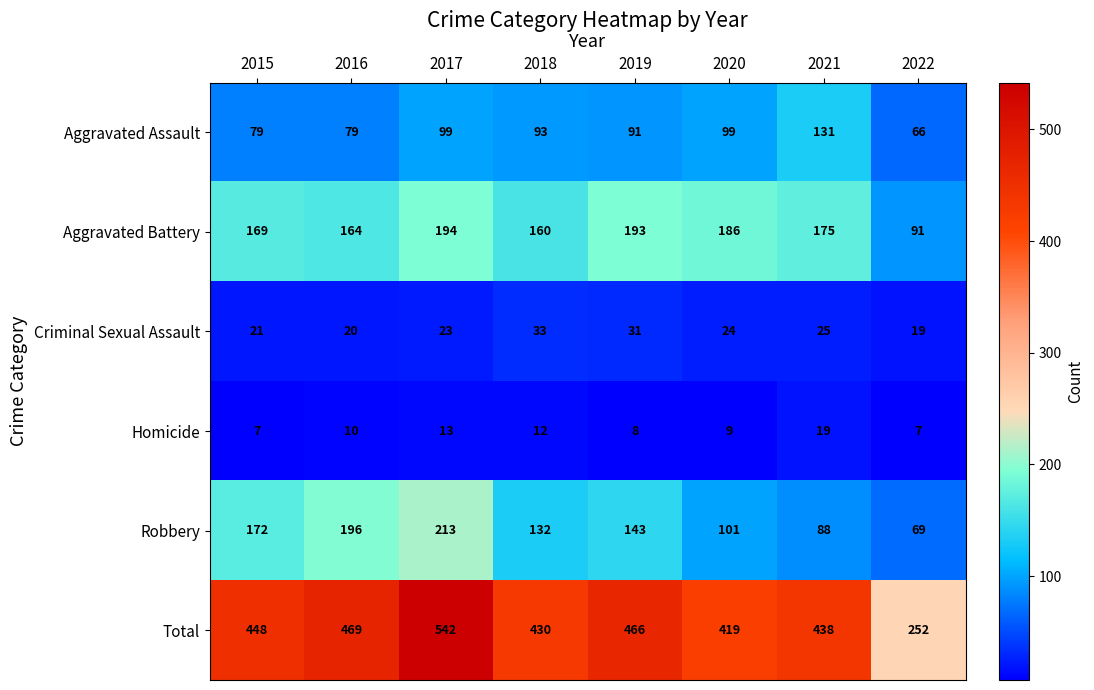

The Robbery series shows 100 at 2019. True or false?

False